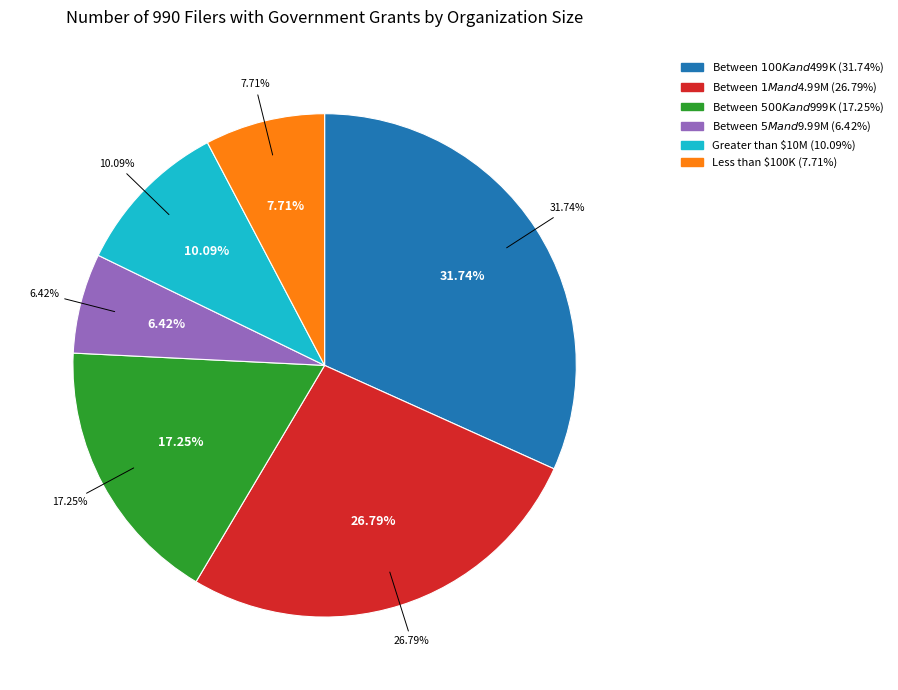

The Between $100K and $499K slice represents 32% of the pie. True or false?

True